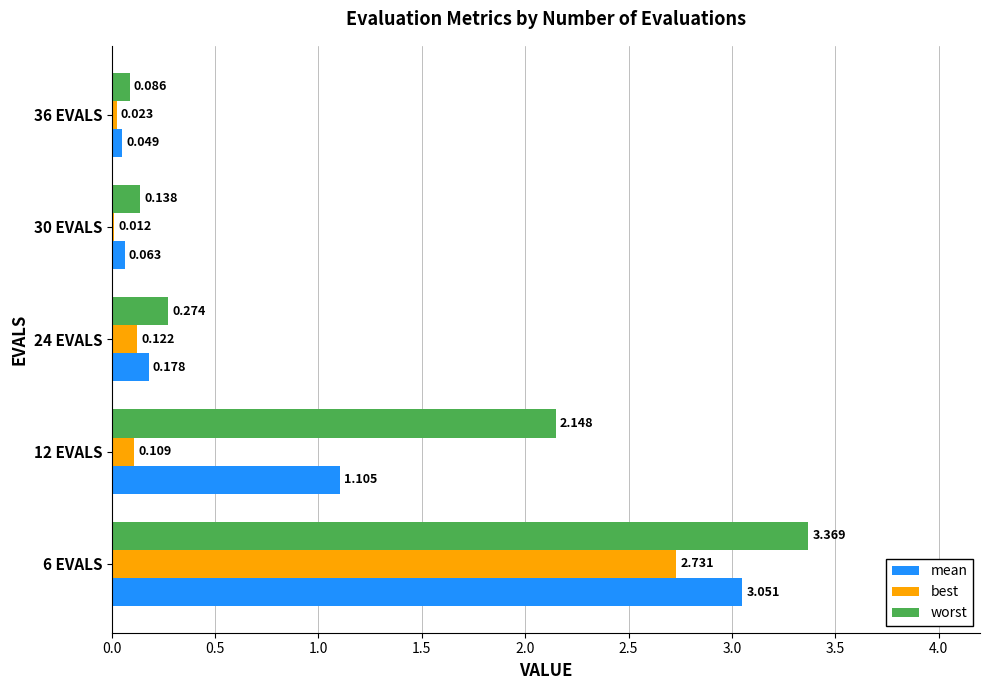

What is the average value of the best series?

0.6